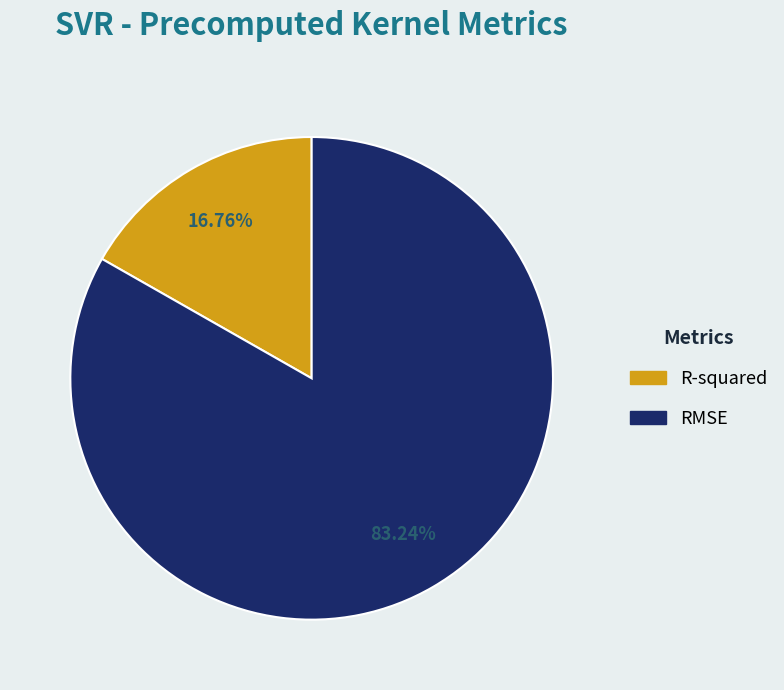

Between R-squared and RMSE, which is larger?

RMSE